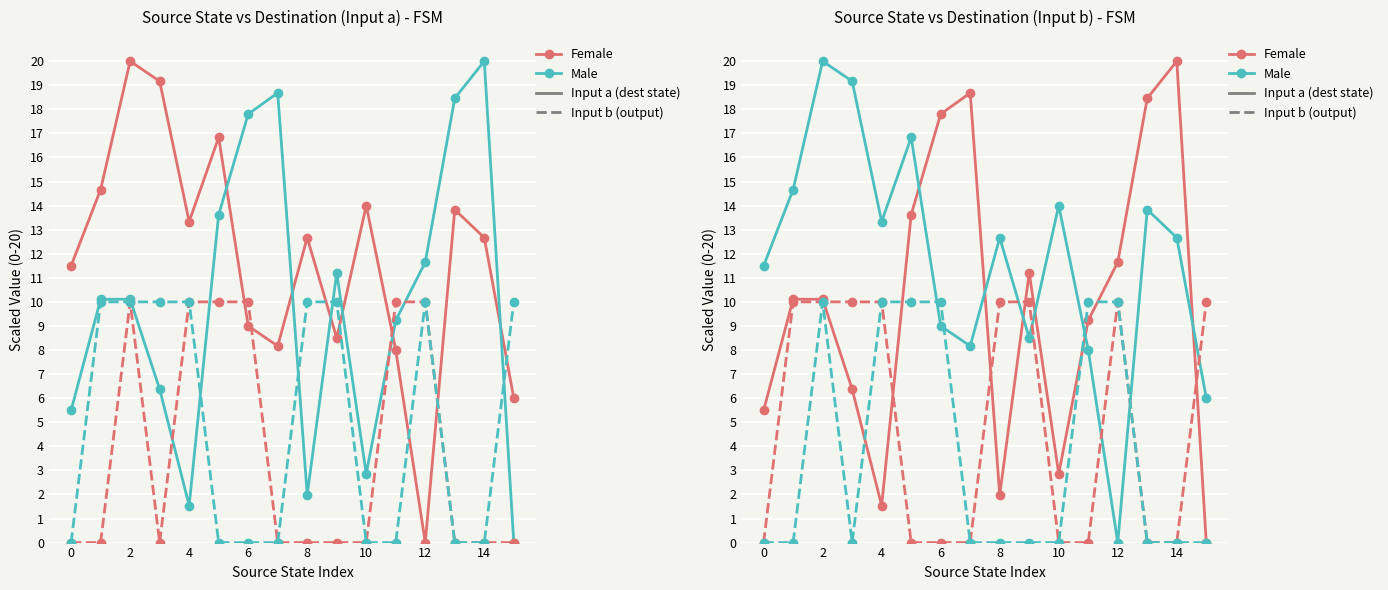

How many interior local valleys does the Male output series have?

1